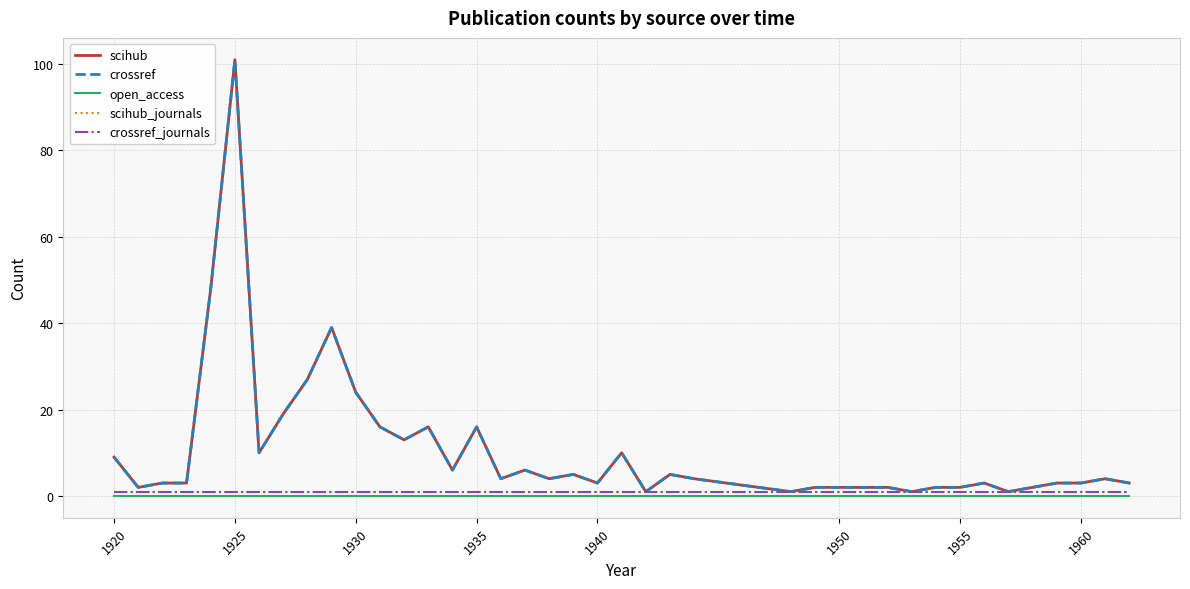

At which category does the chart reach its minimum across all series?

1920